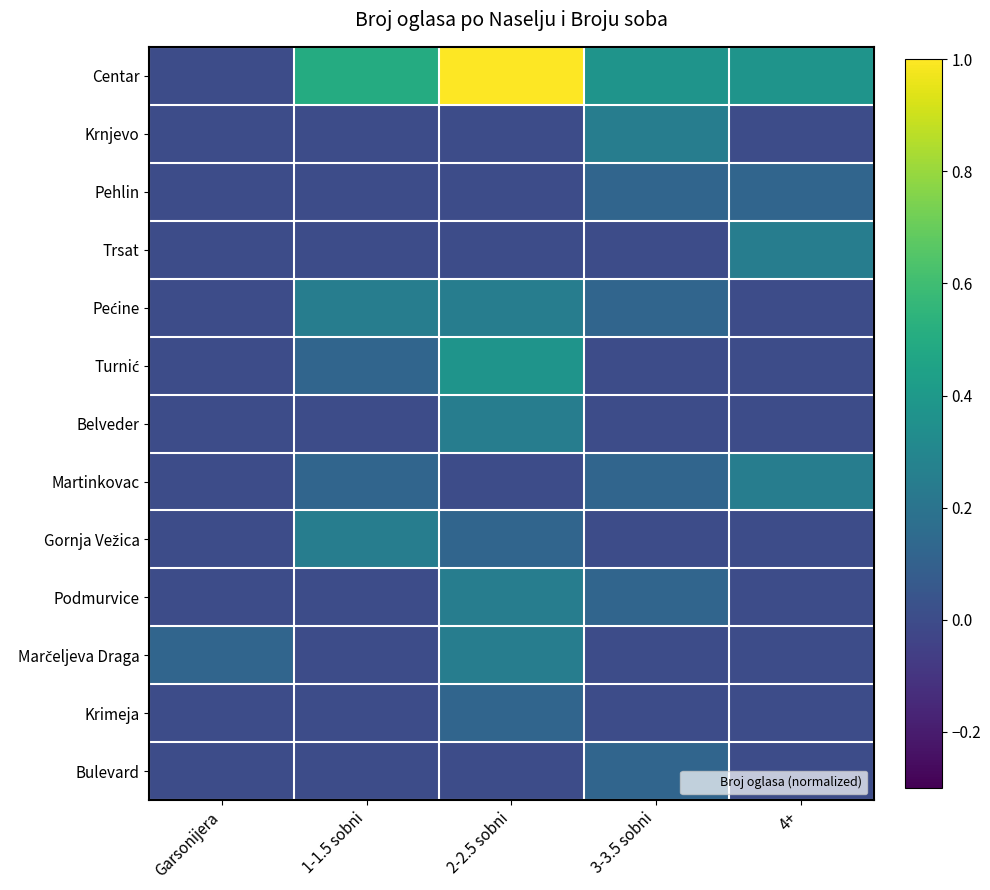

How many series are shown in this chart?

13